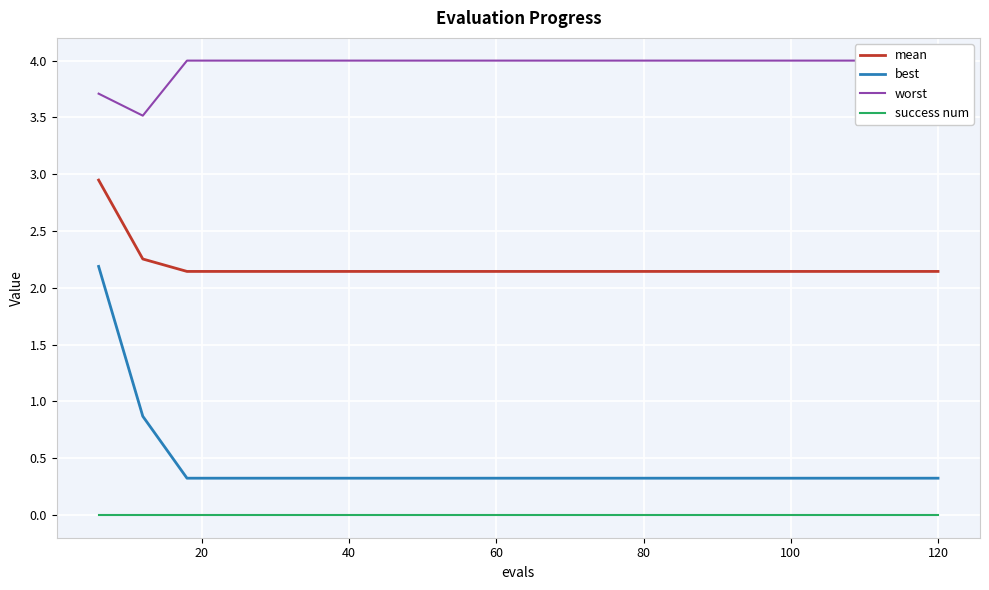

Does the chart display data point markers on the line(s)?

No